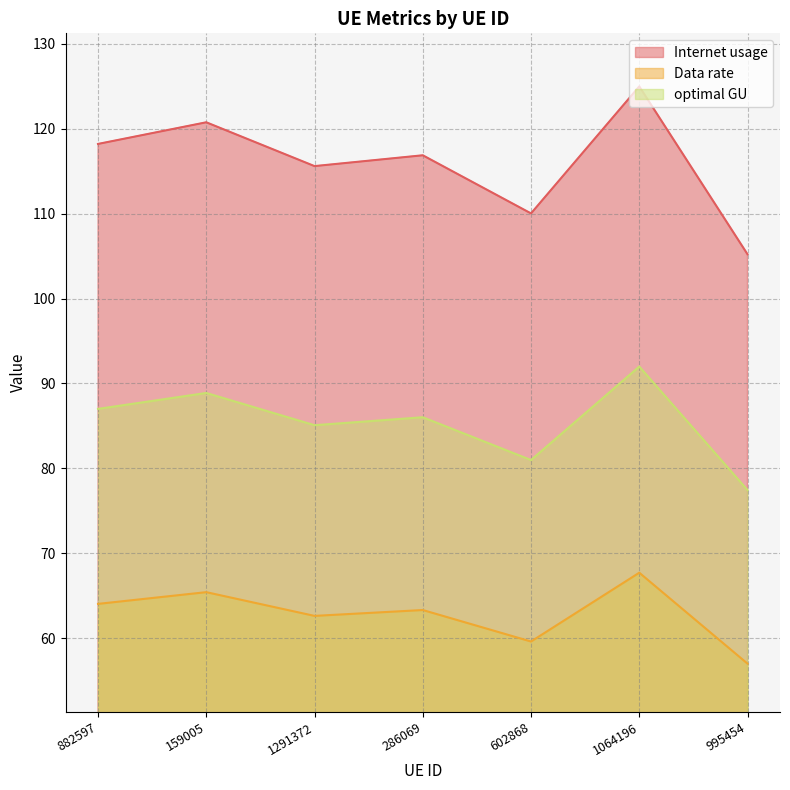

How many interior local peaks does the optimal GU series have?

3